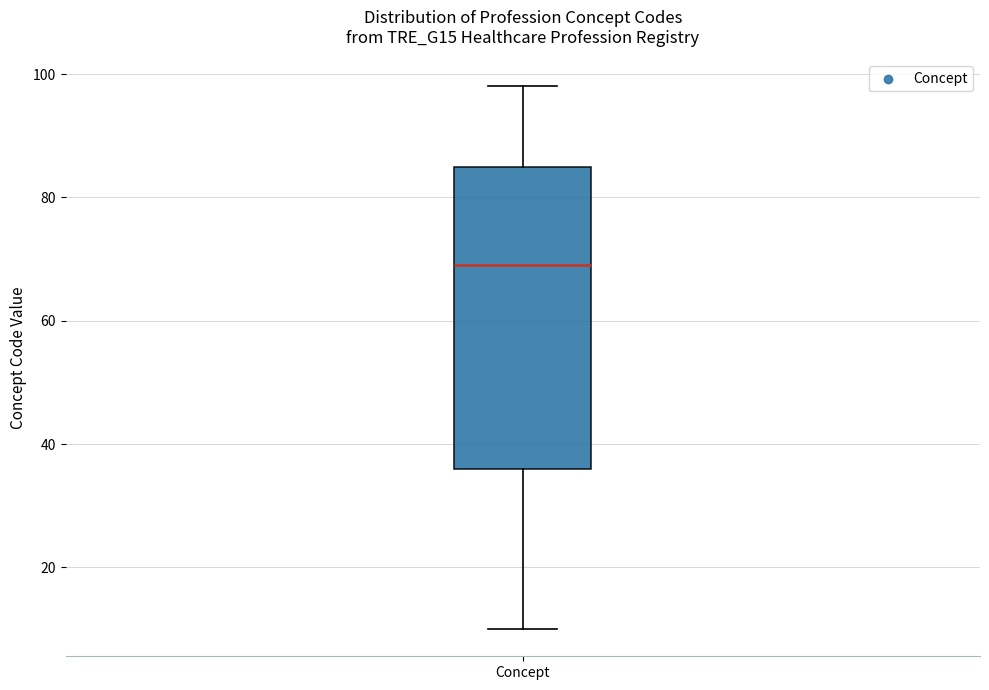

Read this box plot against the y-axis: the position of the median line, the range covered by the box, and the ends of both whiskers. The values are not printed on the chart, so give them approximately, as read against the axis.

median 70, box 36 to 86, whiskers 10 to 98